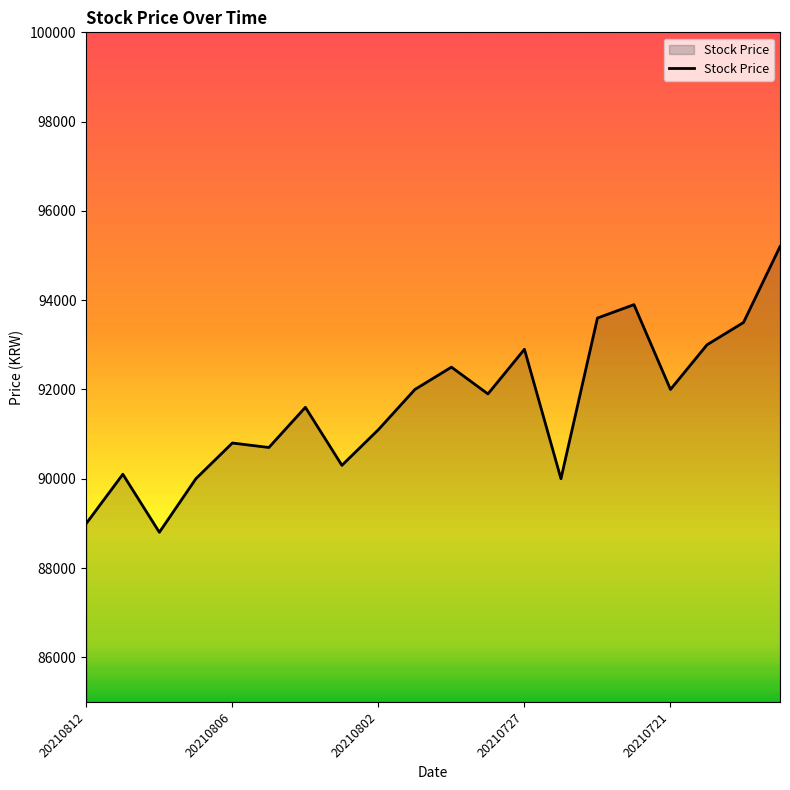

What is the smallest value displayed?

88800